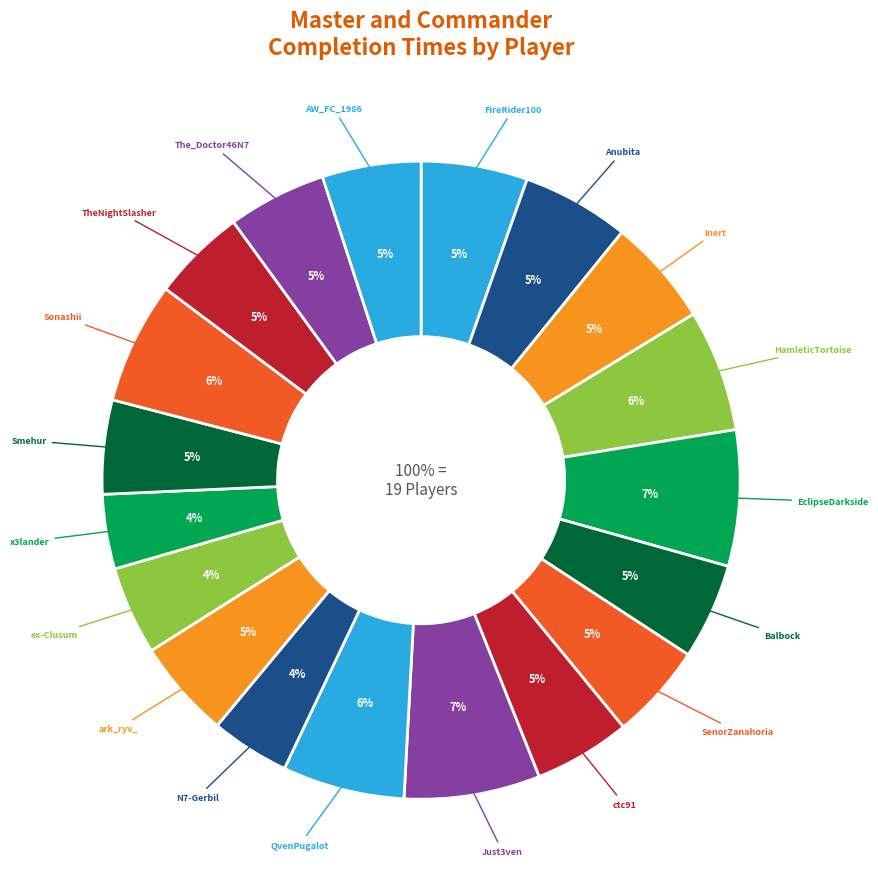

True or false: ark_ryv_ accounts for 12% of the total.

False